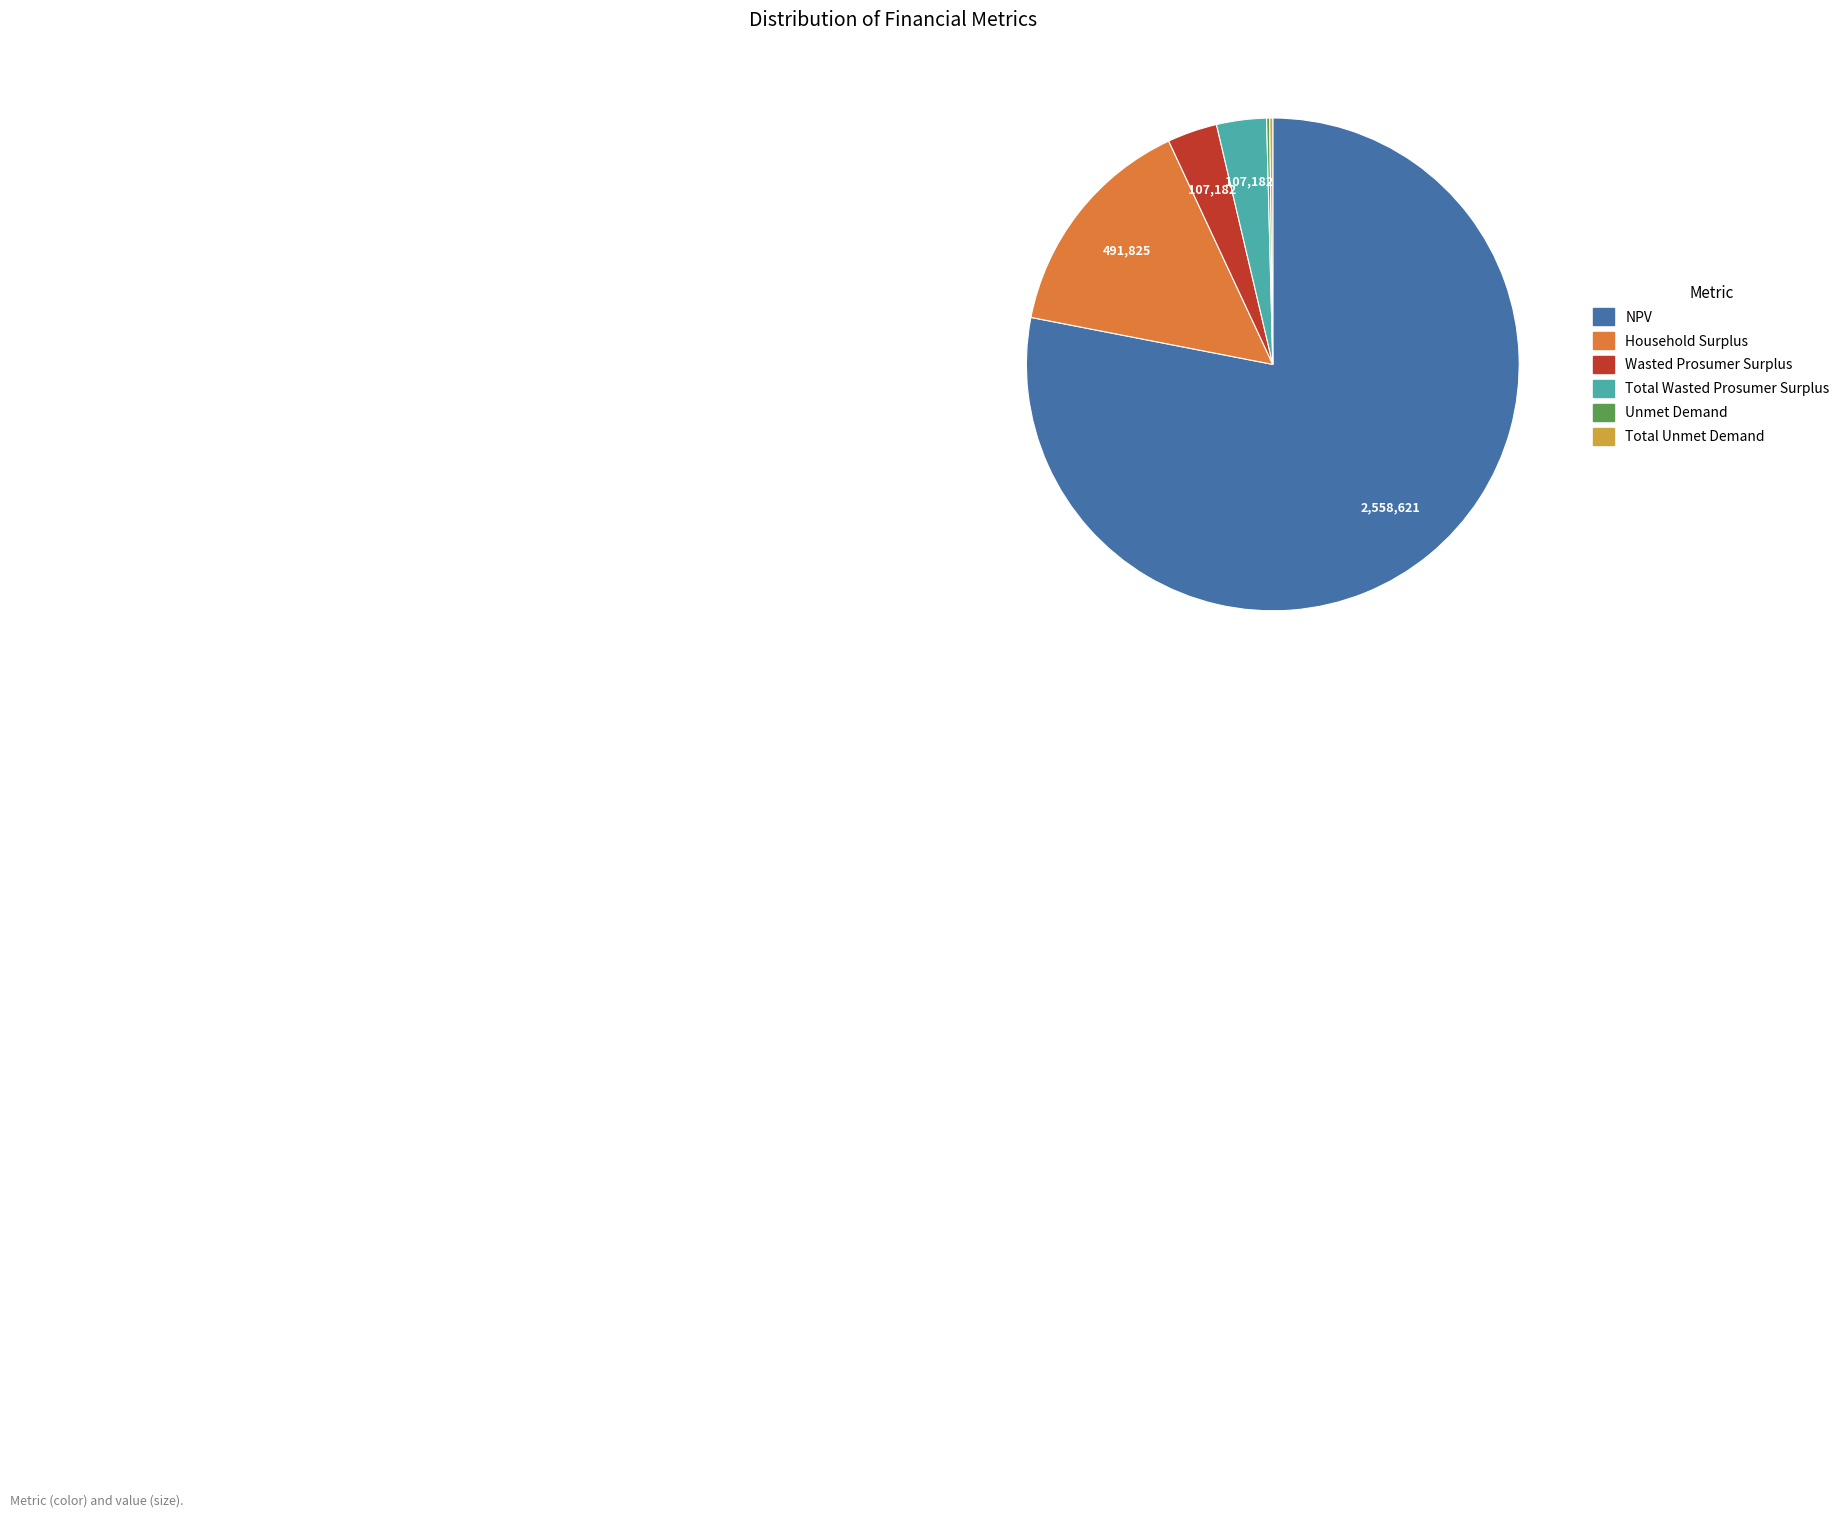

The Household Surplus slice represents 5% of the pie. True or false?

False